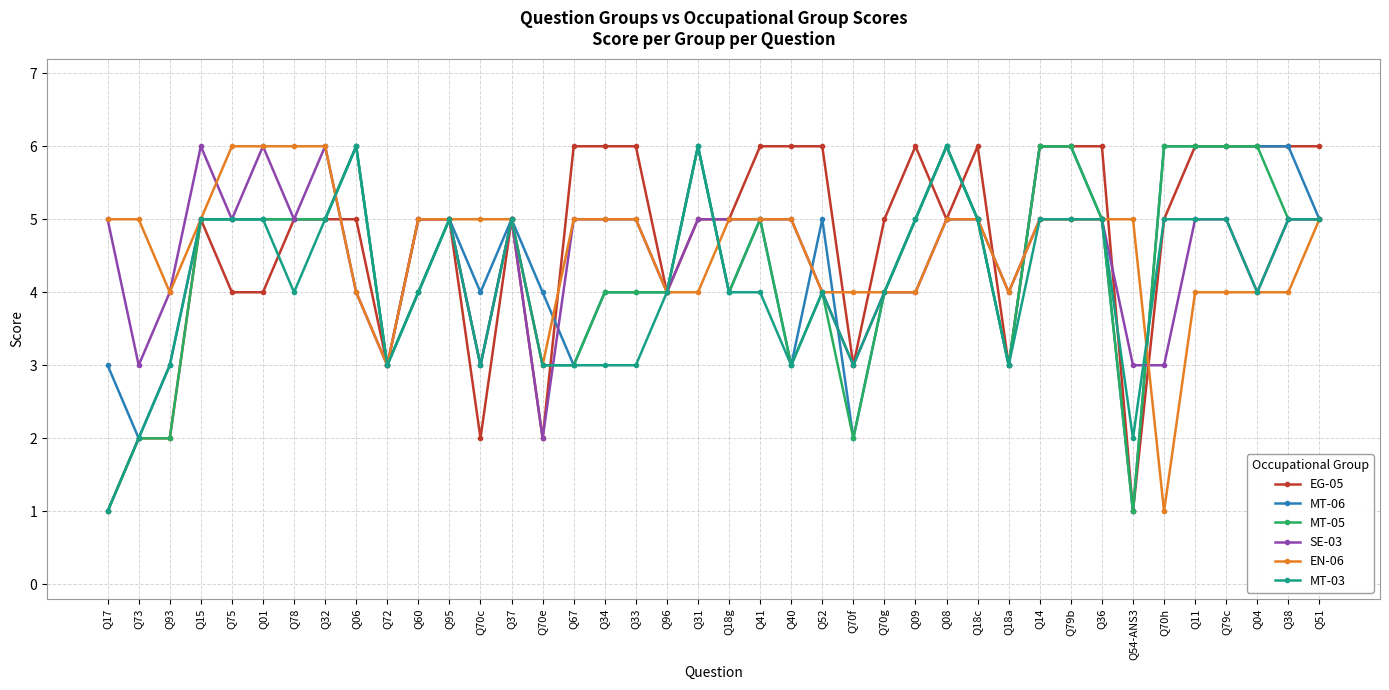

What is the greatest value displayed?

6